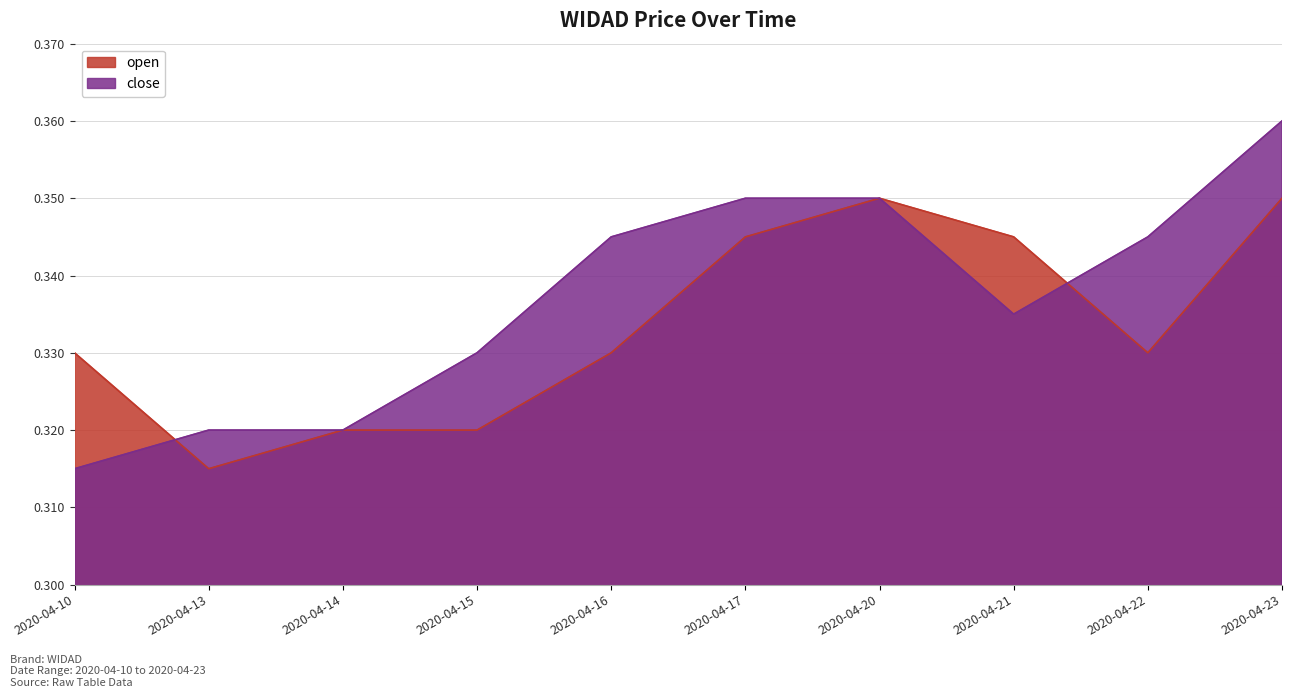

Where is the first local minimum for open?

2020-04-13